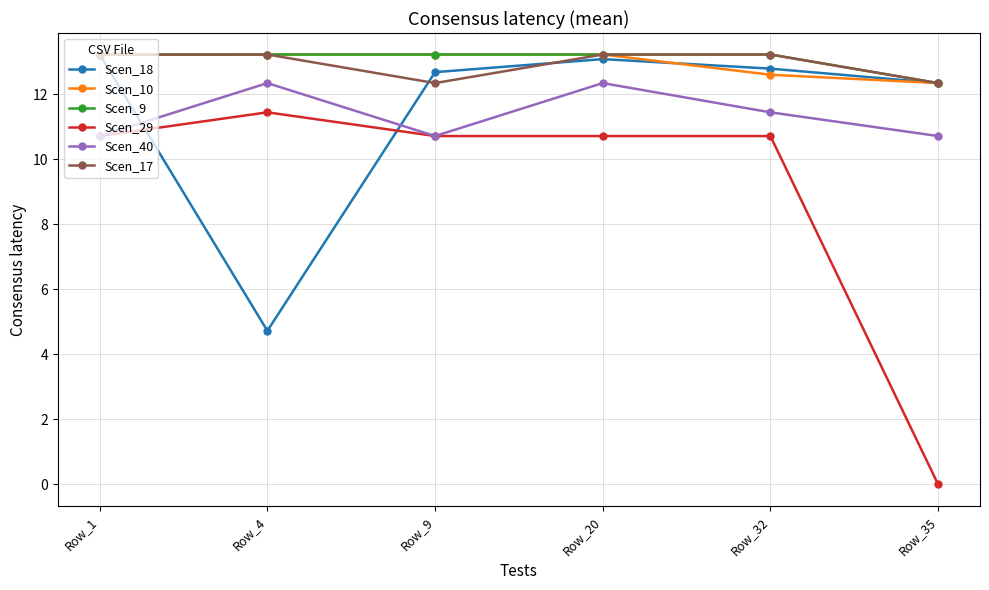

True or false: Scen_40 has a value of 18.7 at Row_20.

False